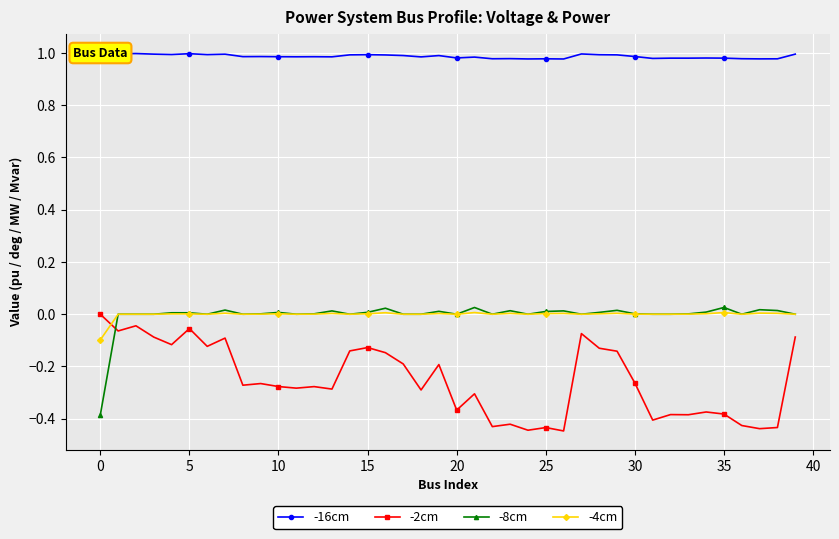

What is the minimum value for -8cm?

-0.4